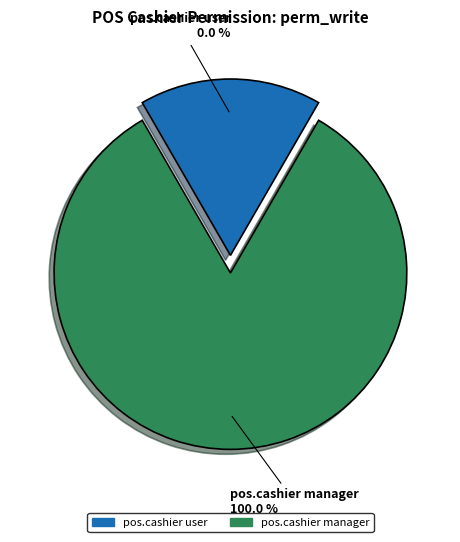

The pos.cashier manager slice represents 89% of the pie. True or false?

False